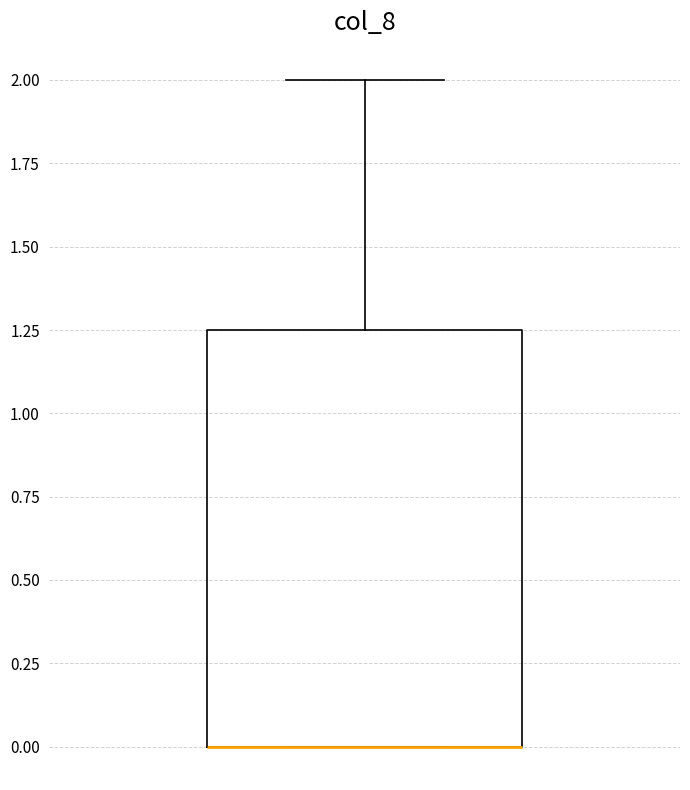

Transcribe this box plot: give where the median line is, the range the box spans, and where the two whiskers end, as read against the y-axis. The values are not printed on the chart, so give them approximately, as read against the axis.

median 0.00 (drawn on the box's lower edge), box 0.00 to 1.25, whiskers 0.00 to 2.00